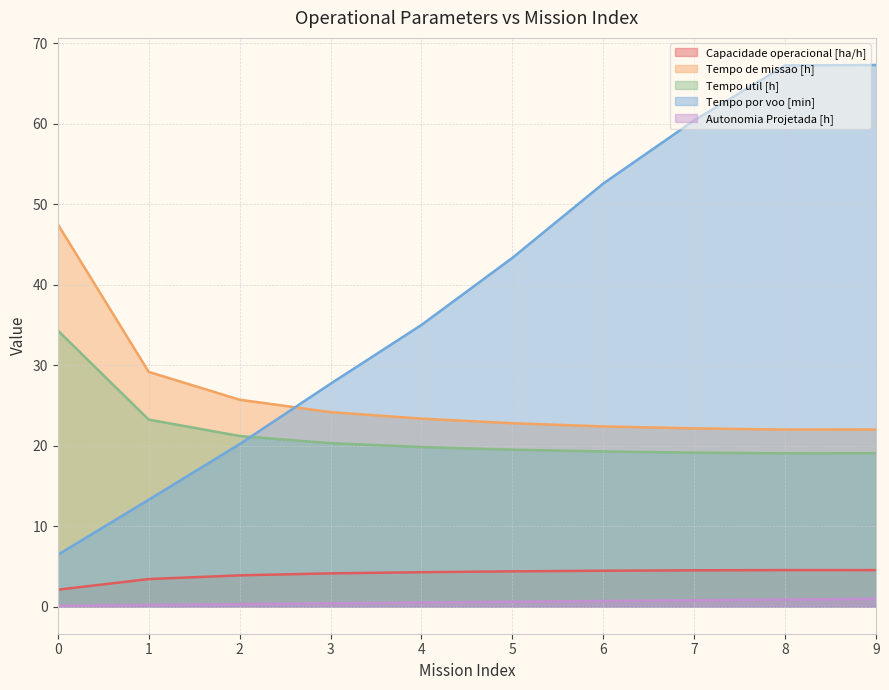

At which label is Tempo por voo [min] closest to 36?

4